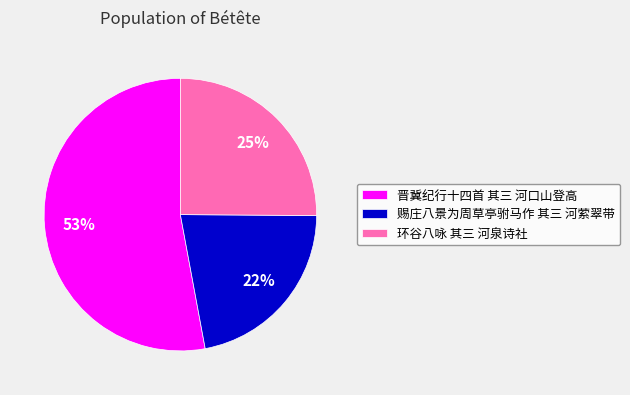

What percentage is the 赐庄八景为周草亭驸马作 其三 河萦翠带 slice, to the nearest percent?

22%